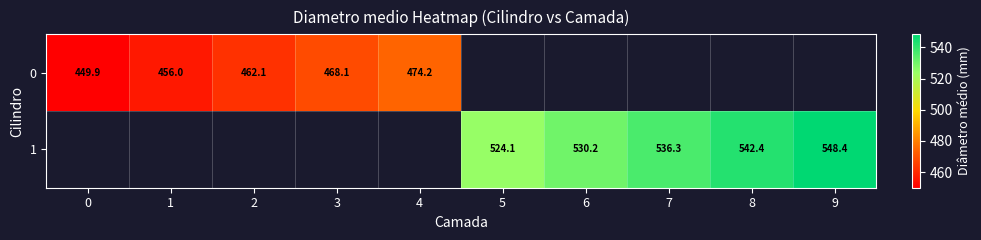

Is the value of 1 at 7 greater than the value of 0 at 4?

Yes